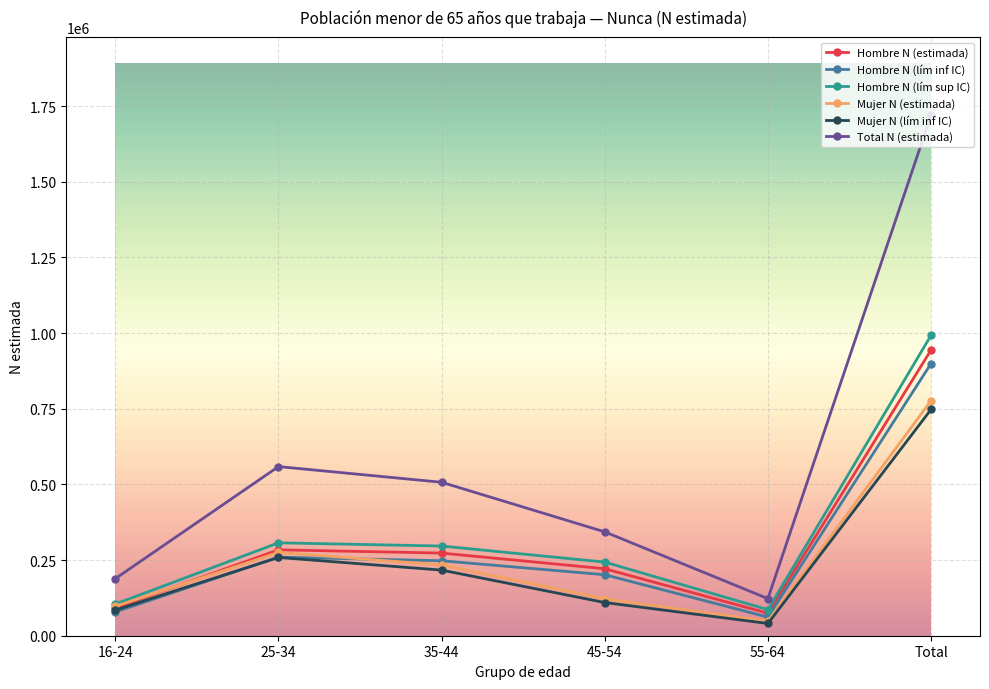

Is it true that Mujer N (estimada) equals 170944 at 16-24?

False